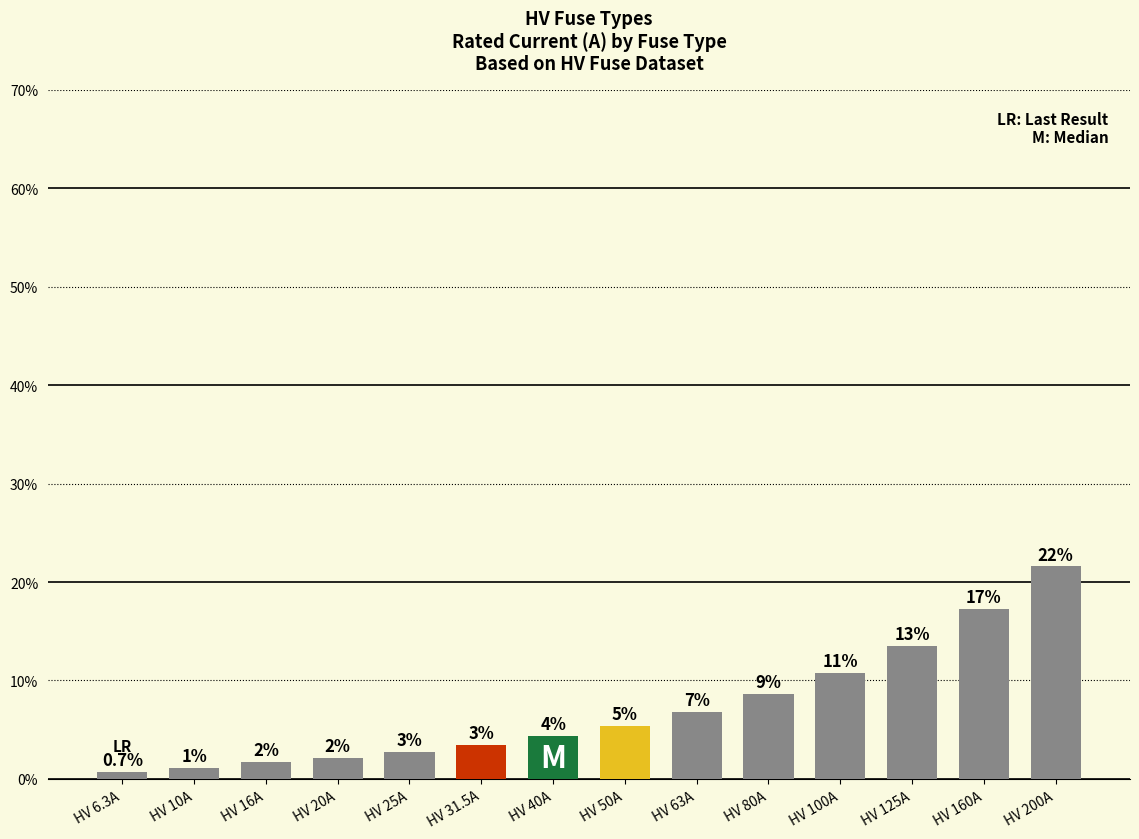

Does the chart contain any negative values?

No